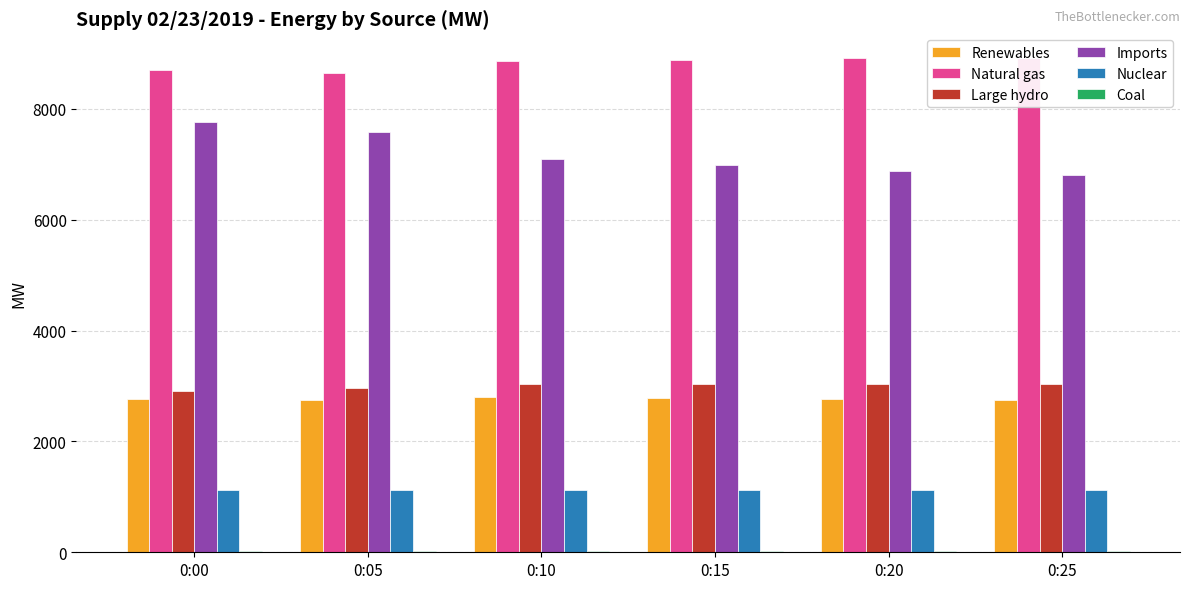

What are all the series names shown in the legend?

Renewables, Natural gas, Large hydro, Imports, Nuclear, Coal